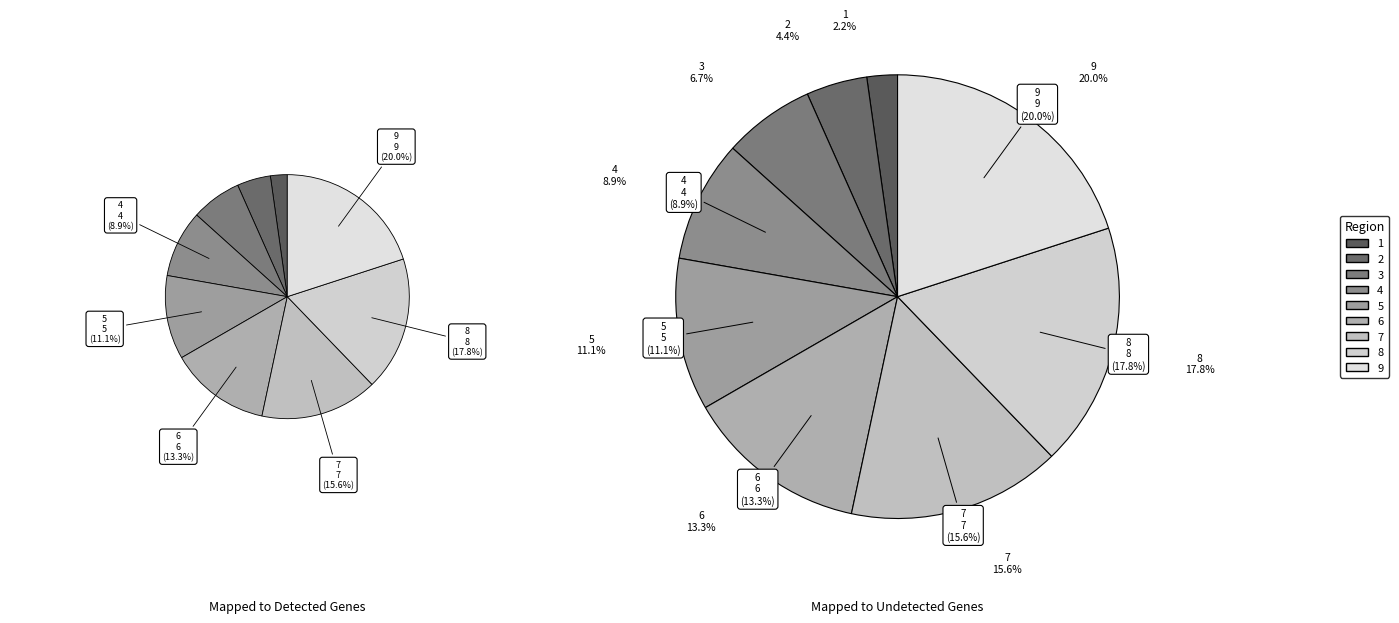

Approximately how many times larger is the value at 8 compared to 4?

2.0